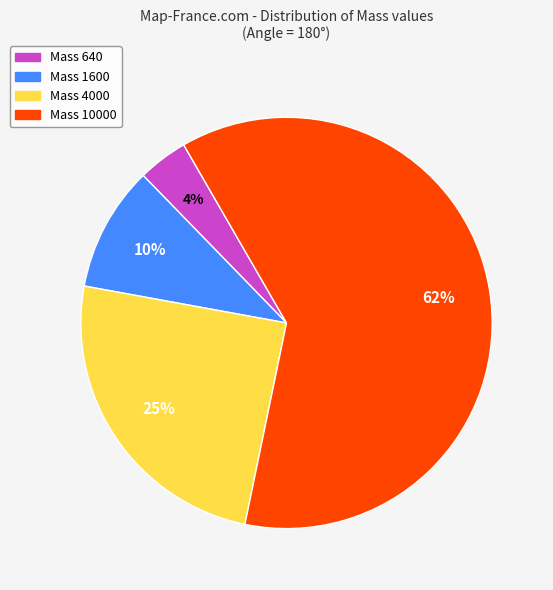

To the nearest percent, what percentage of the pie is Mass 4000?

25%